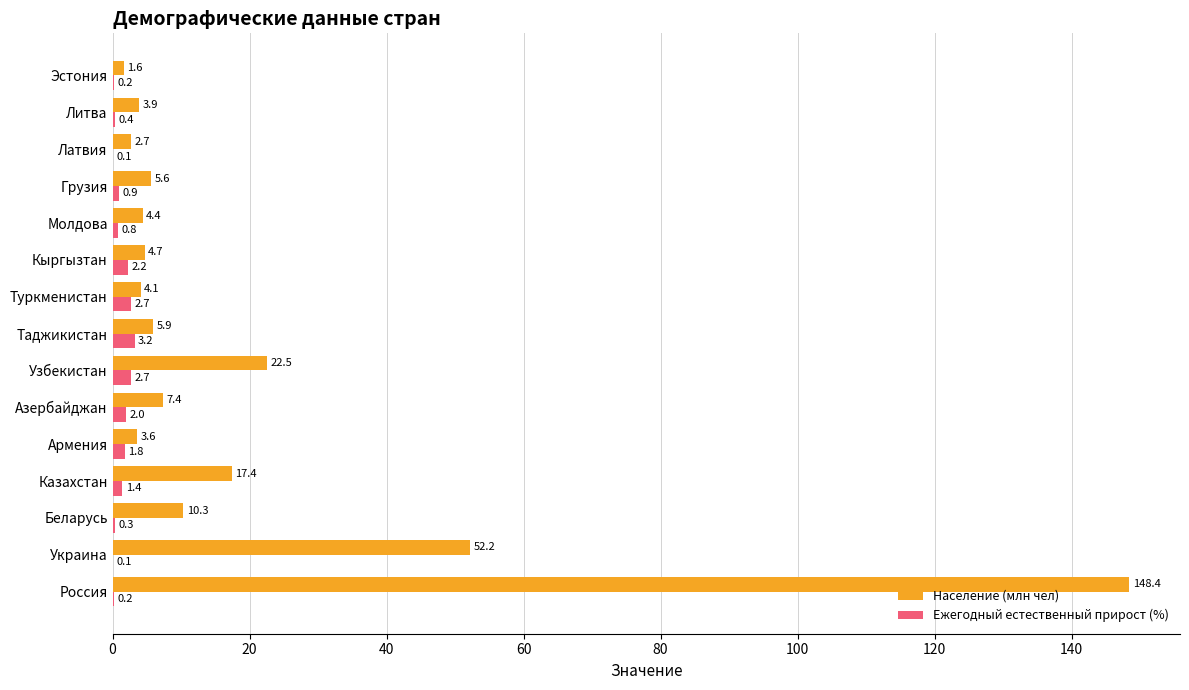

What is the sum of the Ежегодный естественный прирост (%) values at Эстония and Литва?

0.6